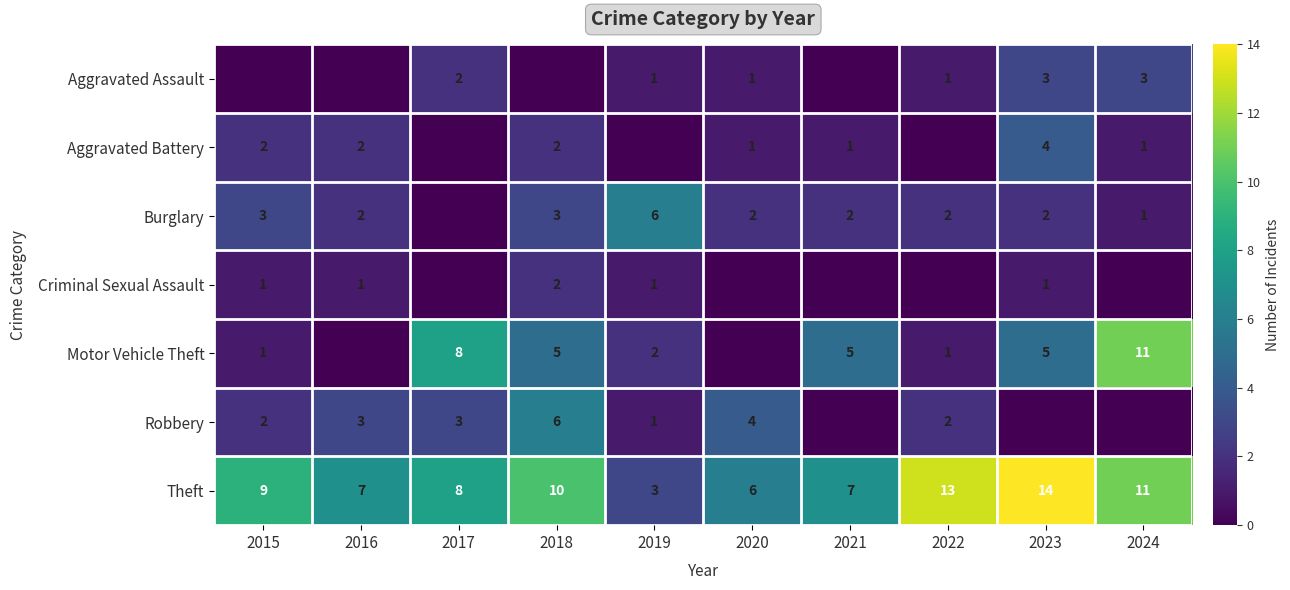

Is it true that Robbery equals 4 at 2018?

False